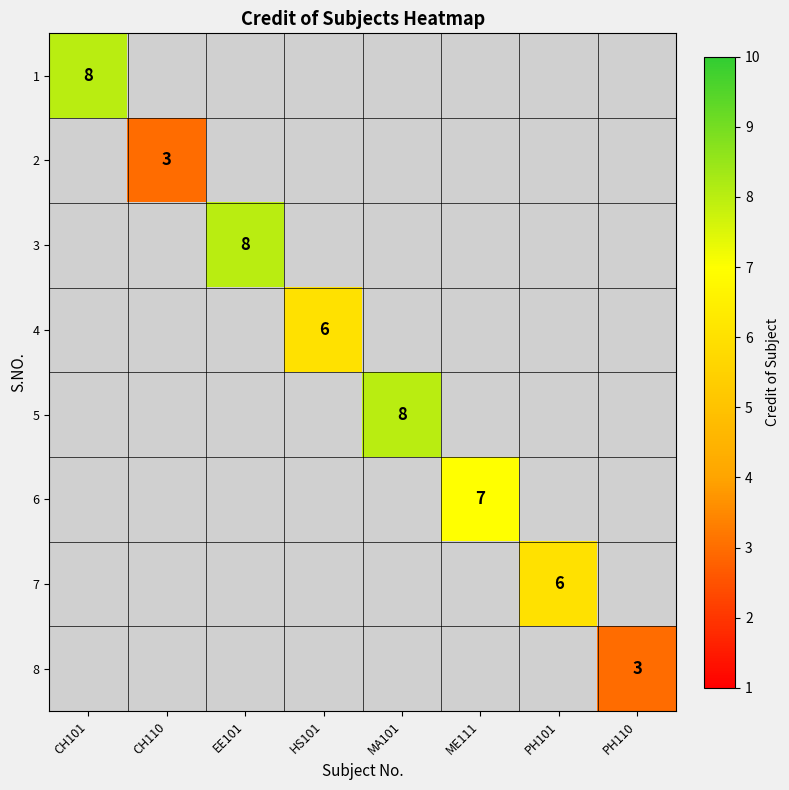

Which category has the lowest value across all series?

CH110